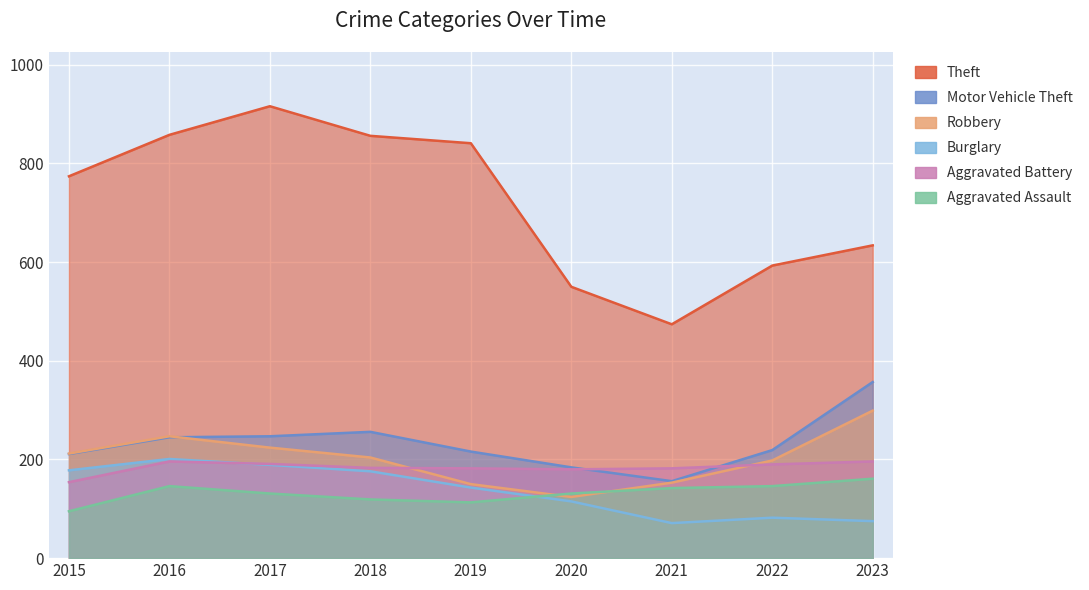

What is the difference between the Aggravated Battery values at 2015 and 2023?

42